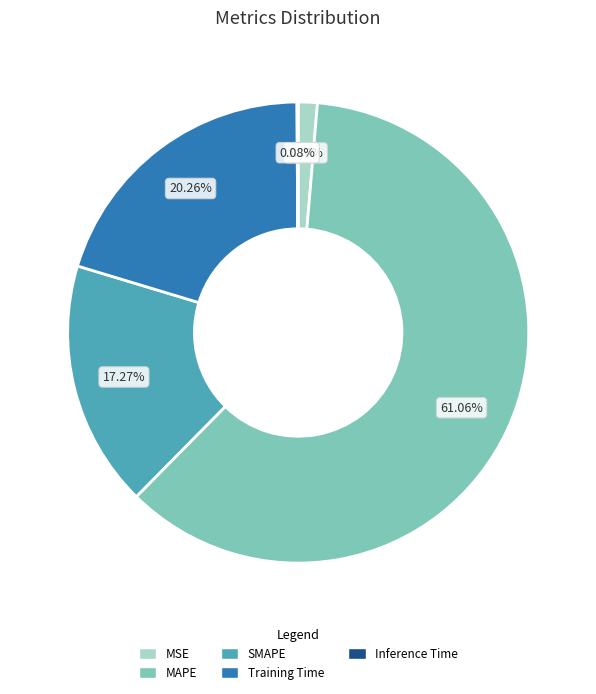

What is the largest slice in the pie chart?

MAPE